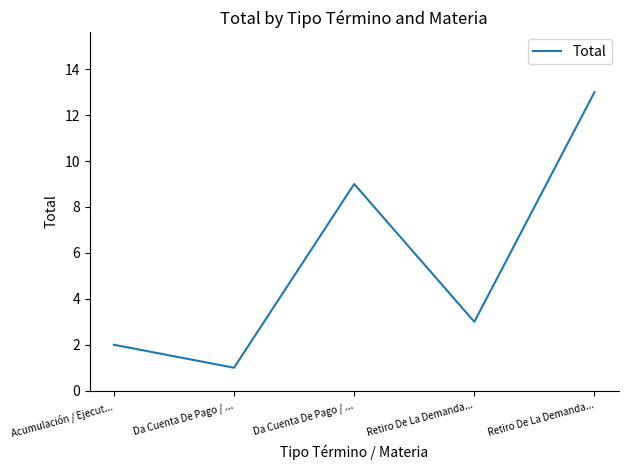

Where is the data nearest to the value 7?

Da Cuenta De Pago / ...